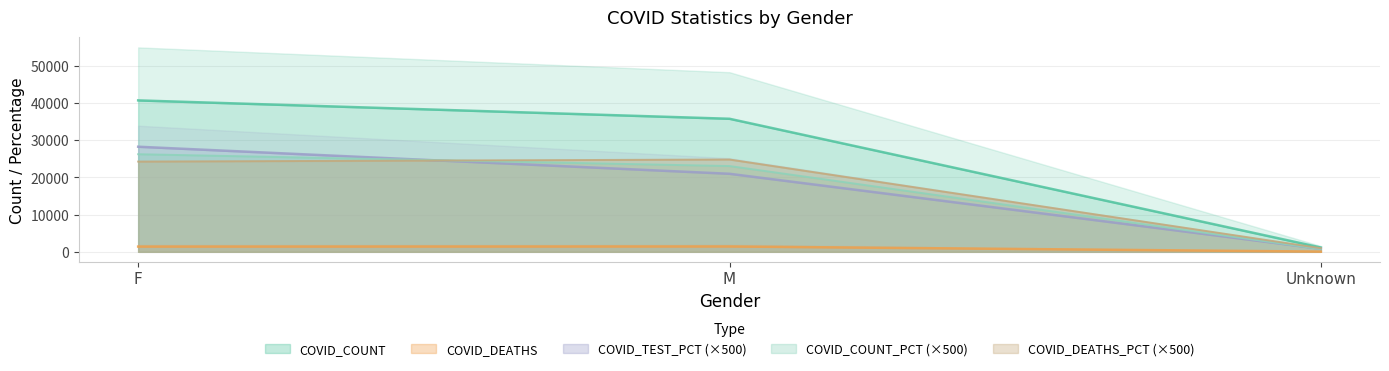

Which series has the largest total across all categories?

COVID_COUNT